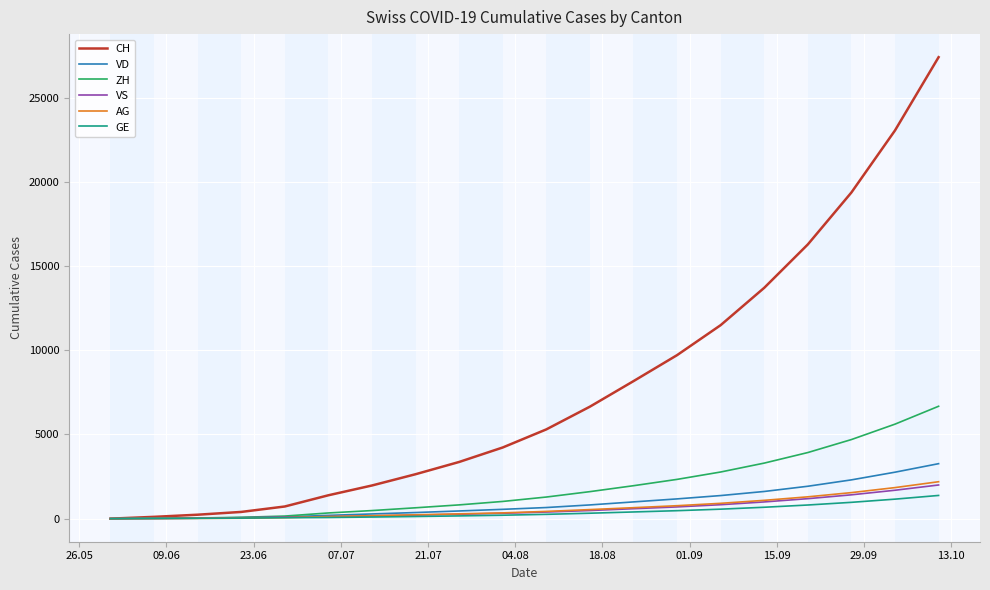

What is the maximum value for ZH?

6674